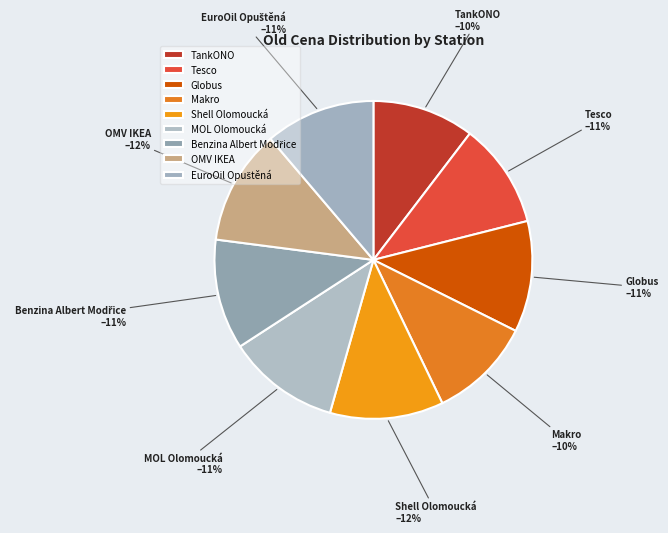

To the nearest percent, what portion does TankONO represent?

10%